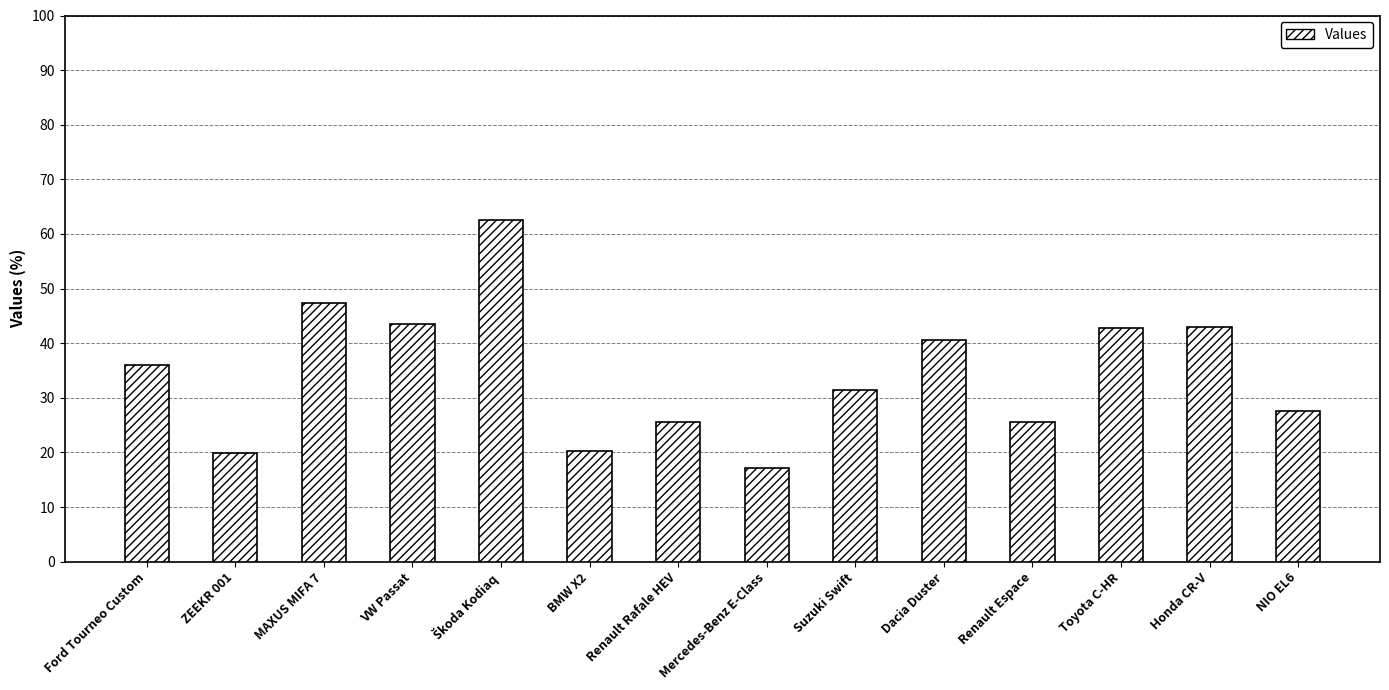

Where is the data nearest to the value 39?

Dacia Duster